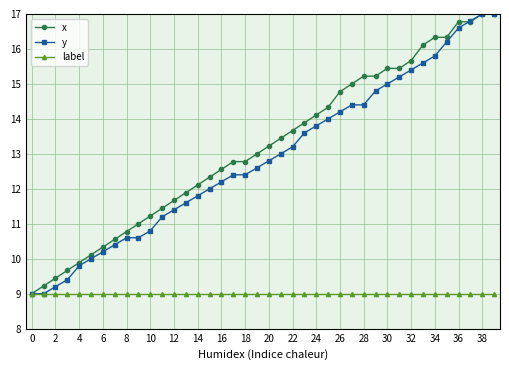

What are all the series names shown in the legend?

x, y, label